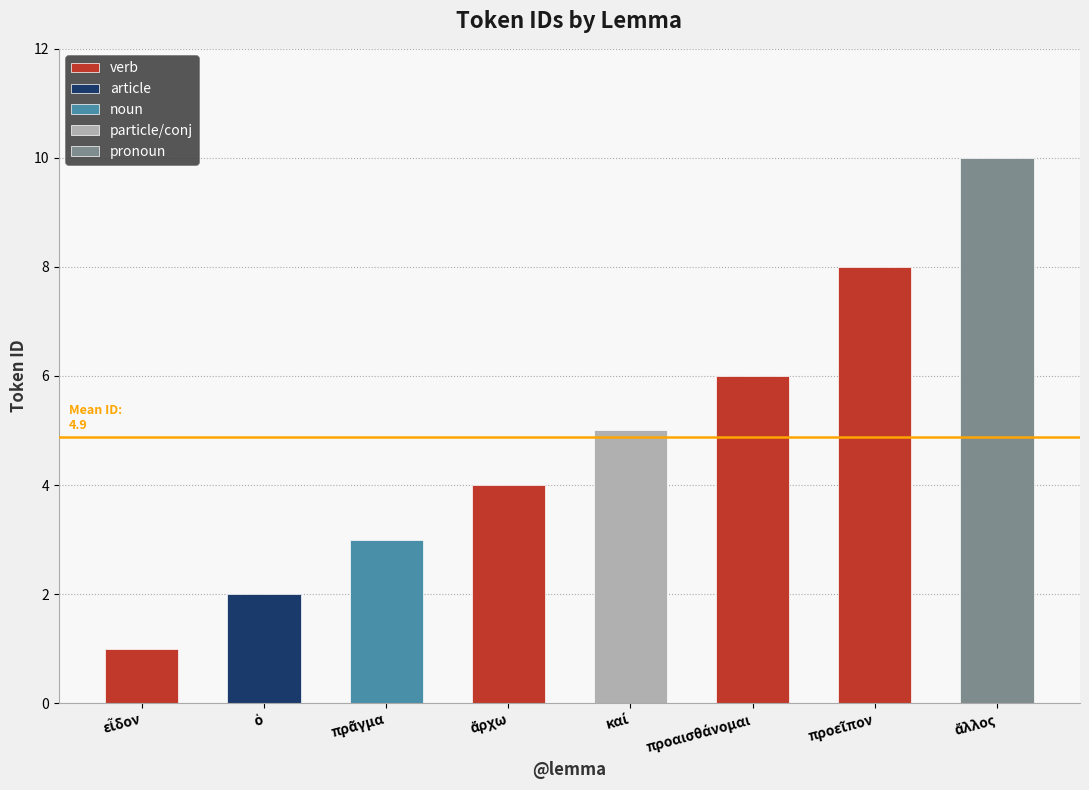

What is the minimum value shown in the chart?

1